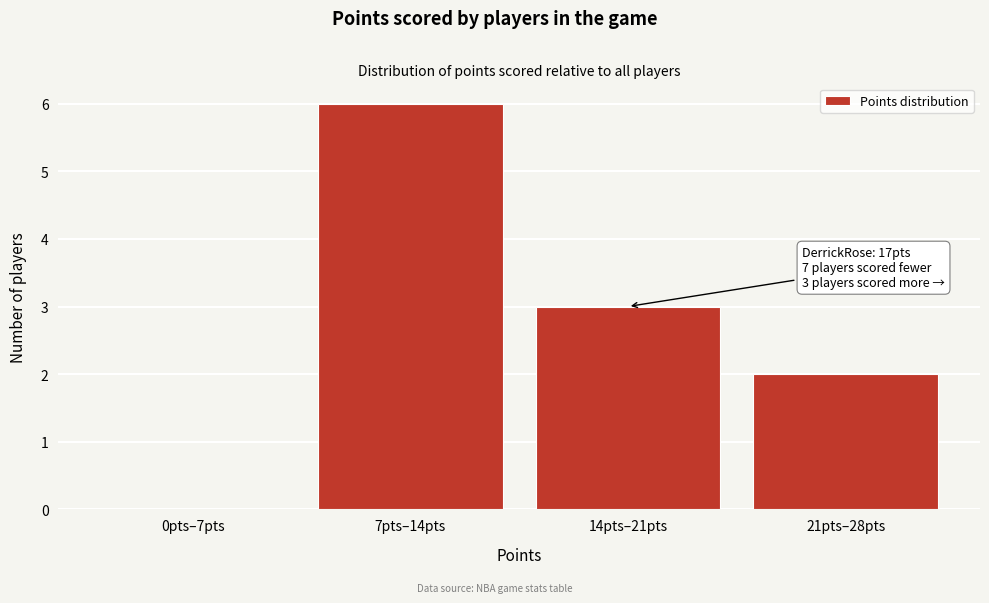

Reading right to left, list all the values displayed in this chart.

21pts–28pts=2	14pts–21pts=3	7pts–14pts=6	0pts–7pts=0